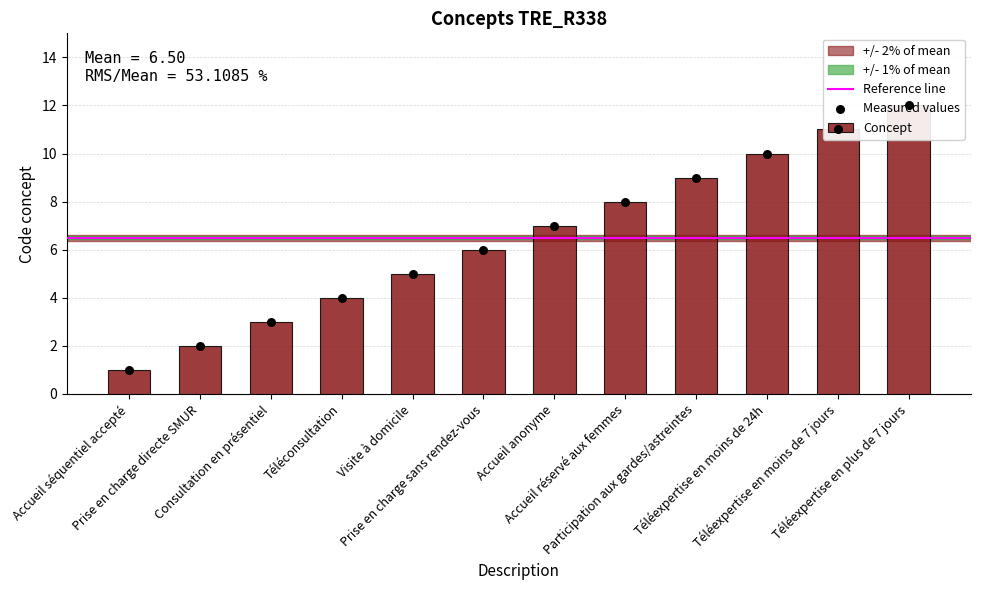

Between Visite à domicile and Téléexpertise en moins de 7 jours, which is larger?

Téléexpertise en moins de 7 jours